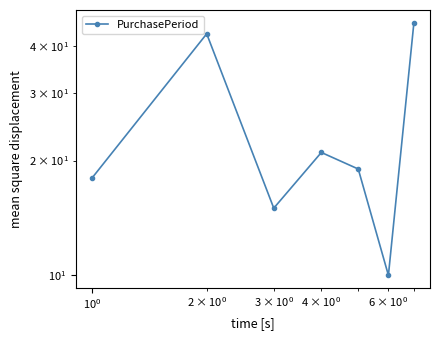

What is the sum of all values?

172